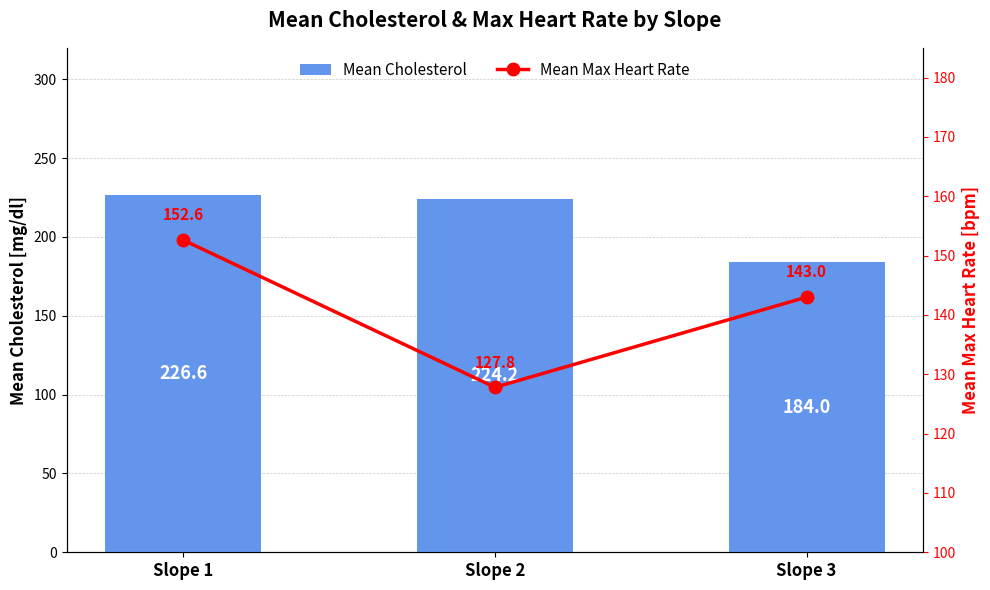

How many data points does each series have?

3